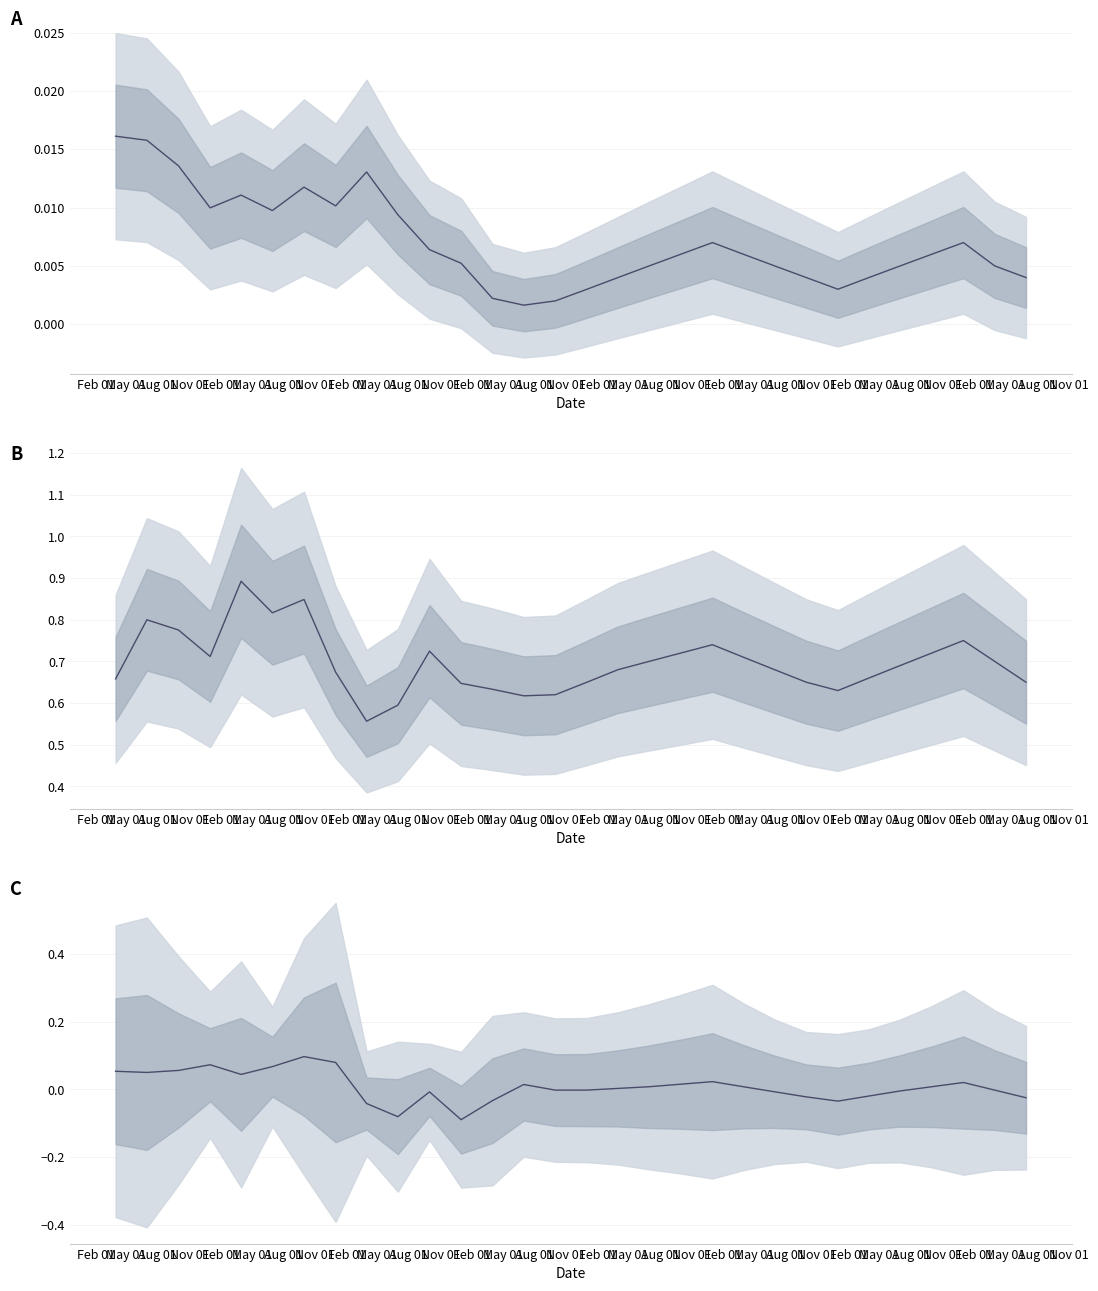

Reading left to right, what are all the values shown in this chart?

alpha: 0.0	0.0	0.0	0.0	0.0	0.0	0.0	0.0	0.0	0.0	0.0	0.0	0.0	0.0	0.0	0.0	0.0	0.0	0.0	0.0	0.0	0.0	0.0	0.0	0.0	0.0	0.0	0.0	0.0	0.0
beta_Market: 0.7	0.8	0.8	0.7	0.9	0.8	0.8	0.7	0.6	0.6	0.7	0.6	0.6	0.6	0.6	0.7	0.7	0.7	0.7	0.7	0.7	0.7	0.7	0.6	0.7	0.7	0.7	0.8	0.7	0.7
mean beta: 0.1	0.0	0.1	0.1	0.0	0.1	0.1	0.1	-0.0	-0.1	-0.0	-0.1	-0.0	0.0	-0.0	-0.0	0.0	0.0	0.0	0.0	0.0	-0.0	-0.0	-0.0	-0.0	-0.0	0.0	0.0	-0.0	-0.0